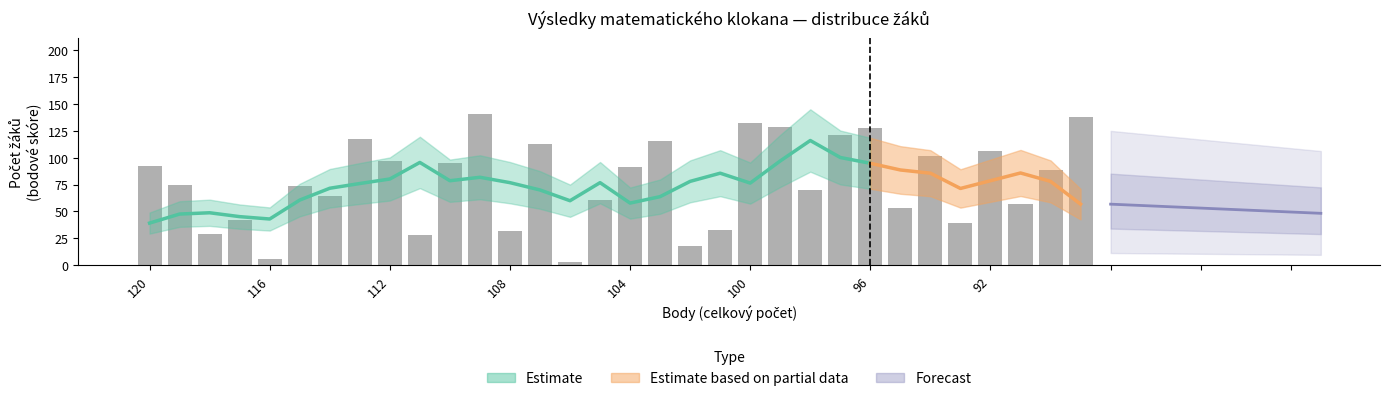

What is the approximate value at 97?

121